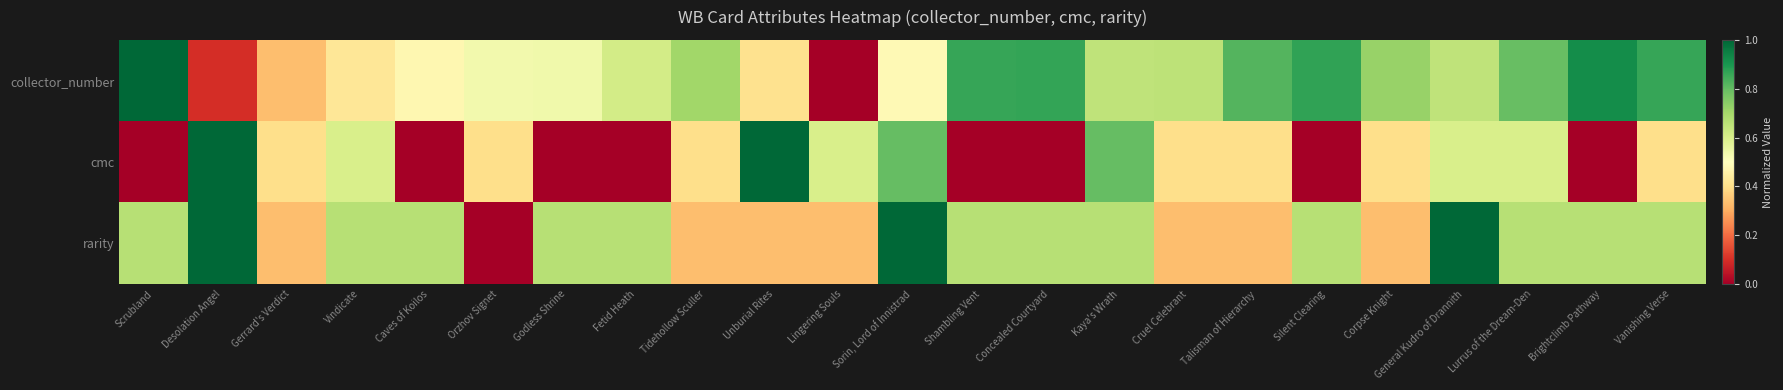

What is the spread (max minus min) of values at Orzhov Signet?

0.5